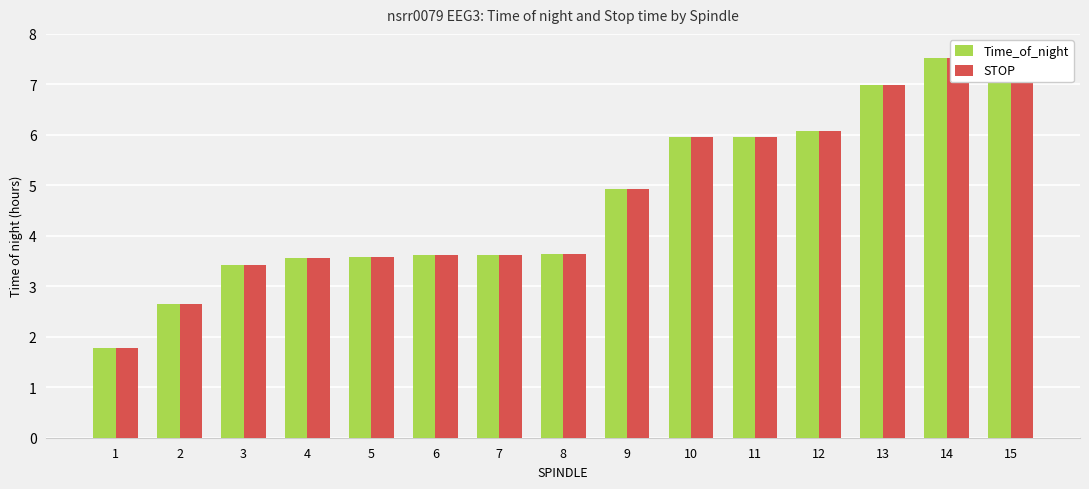

Is it true that STOP equals 12.8 at 14?

False